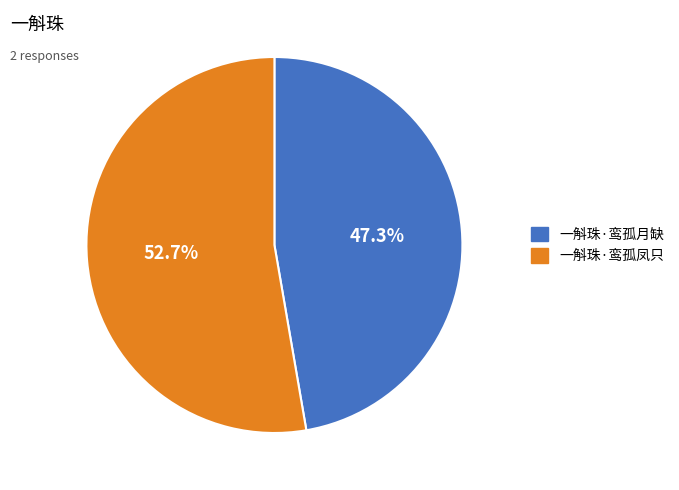

Count the number of slices in the pie.

2